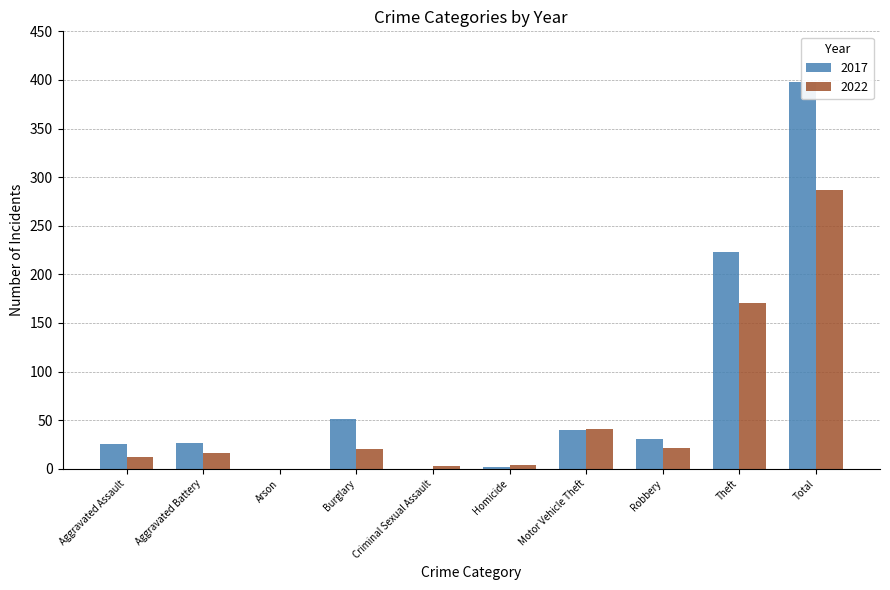

List the series in order of their overall mean, highest first.

2017, 2022